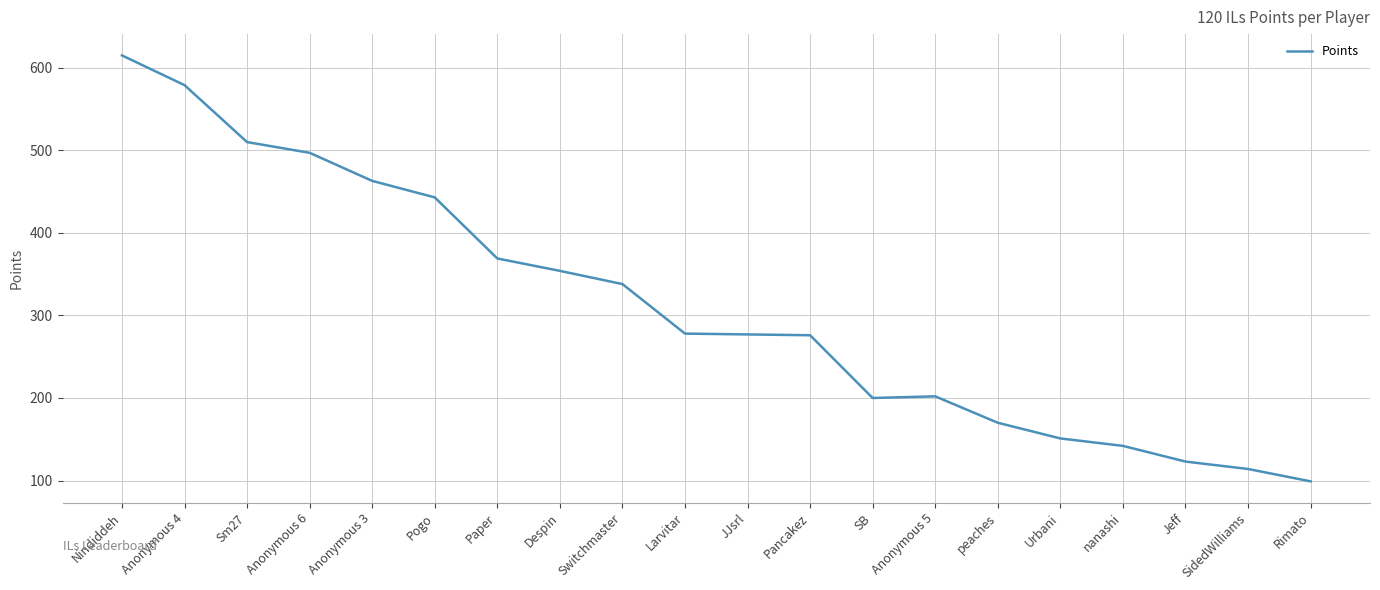

What position from the left is SB?

13